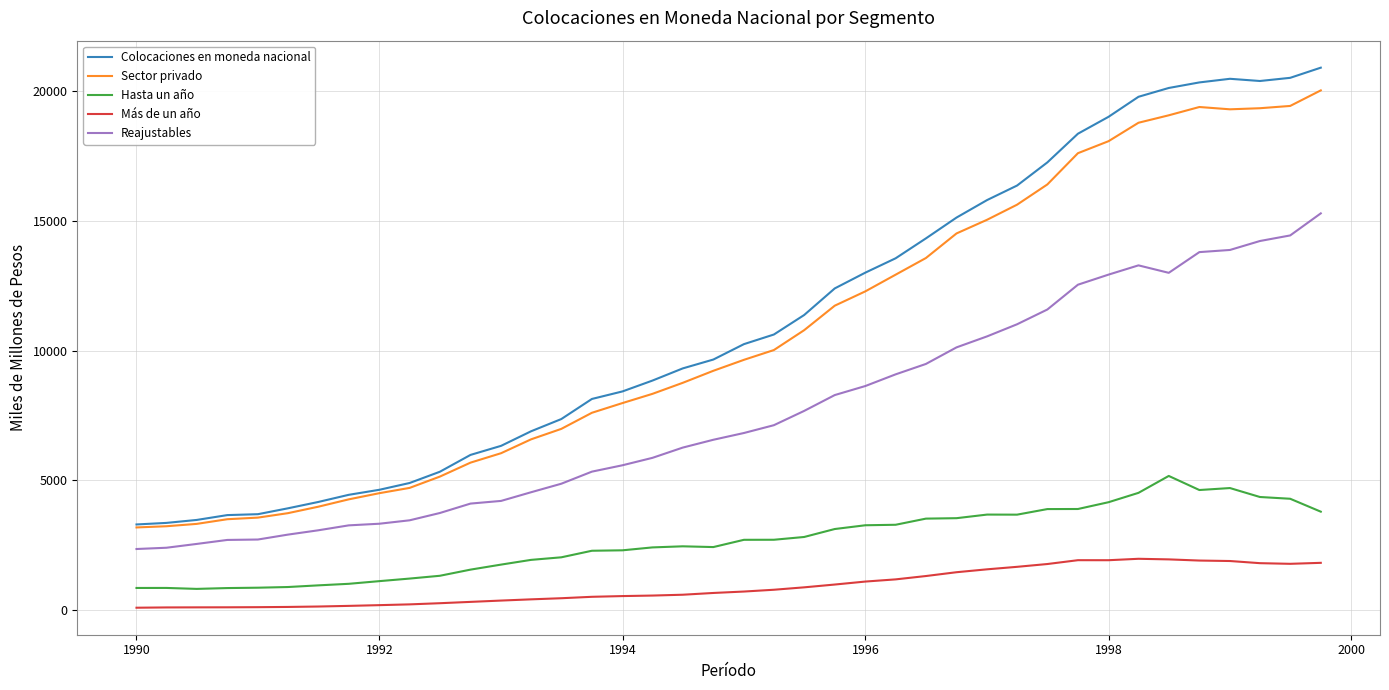

True or false: Hasta un año and Sector privado intersect in this chart.

False